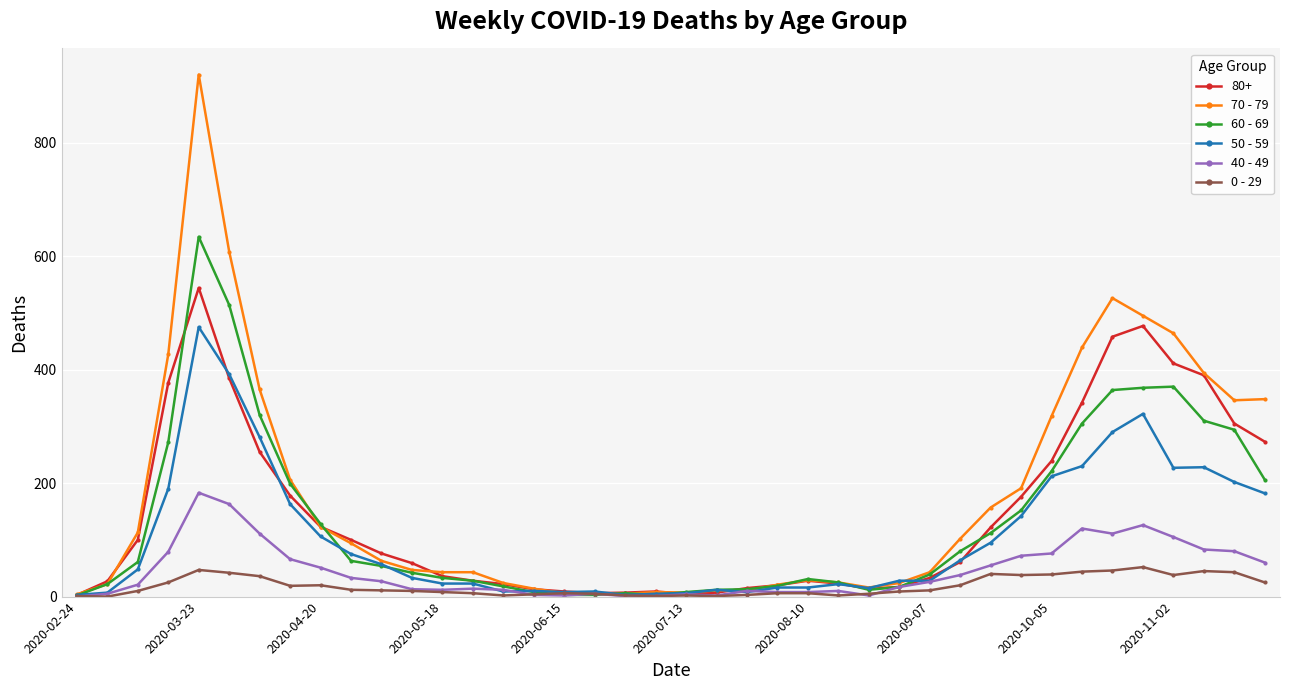

Which series has the widest spread of values?

70 - 79